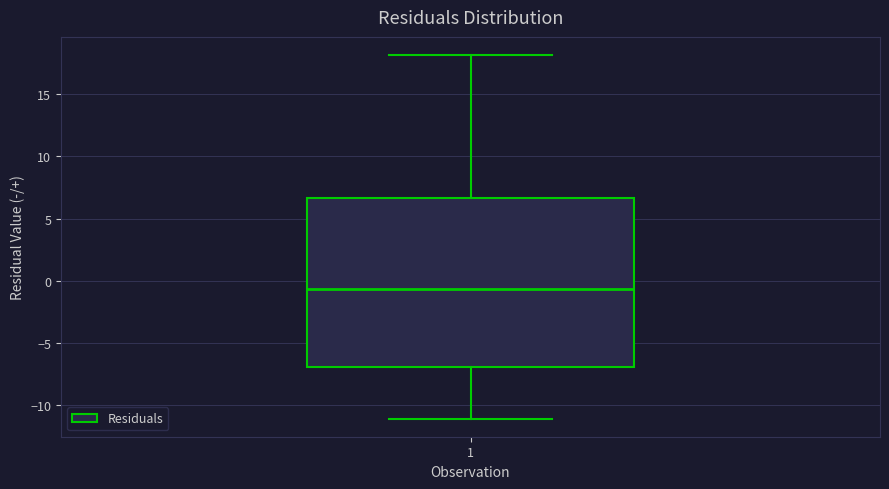

Read this box plot against the y-axis: the position of the median line, the range covered by the box, and the ends of both whiskers. The values are not printed on the chart, so give them approximately, as read against the axis.

median -0.5, box -7.0 to 6.5, whiskers -11.0 to 18.0